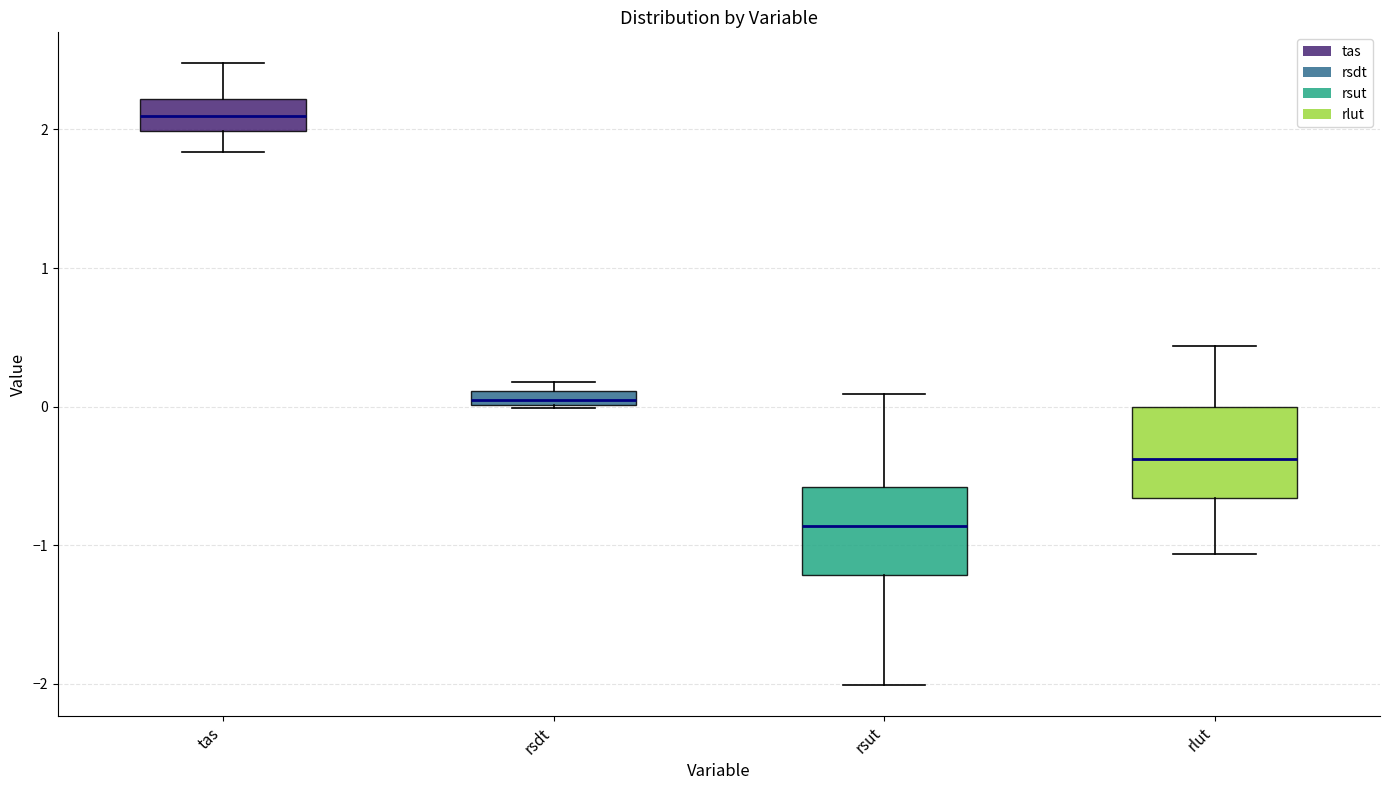

Which box has the lowest median line?

rsut